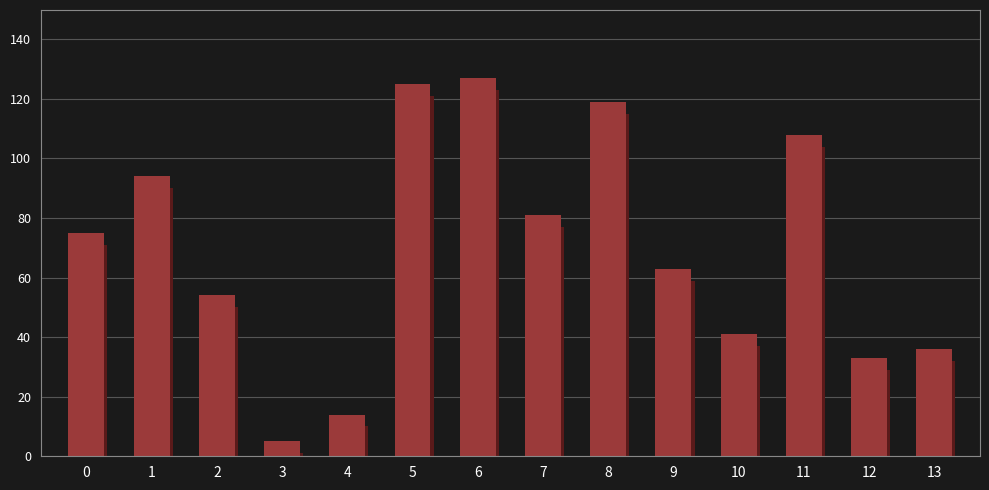

What is the maximum value shown in the chart?

127